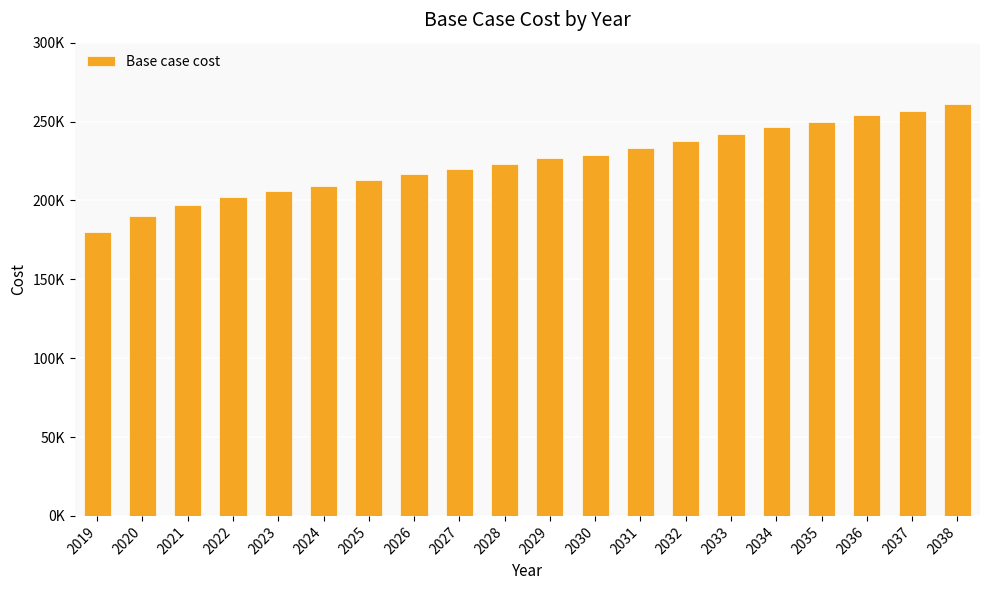

Does the chart contain any negative values?

No